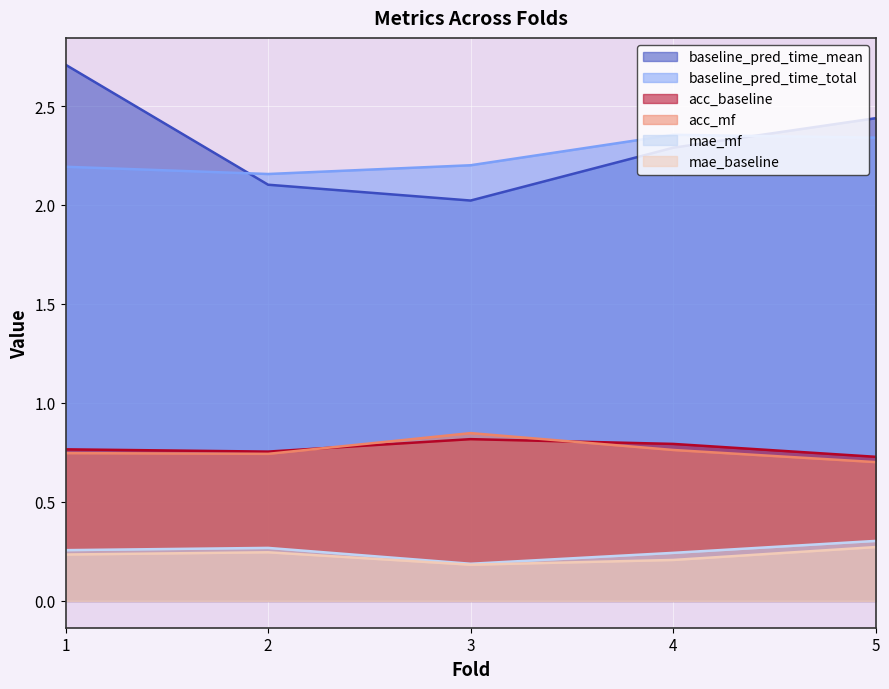

Which label corresponds to the largest value in the chart?

1